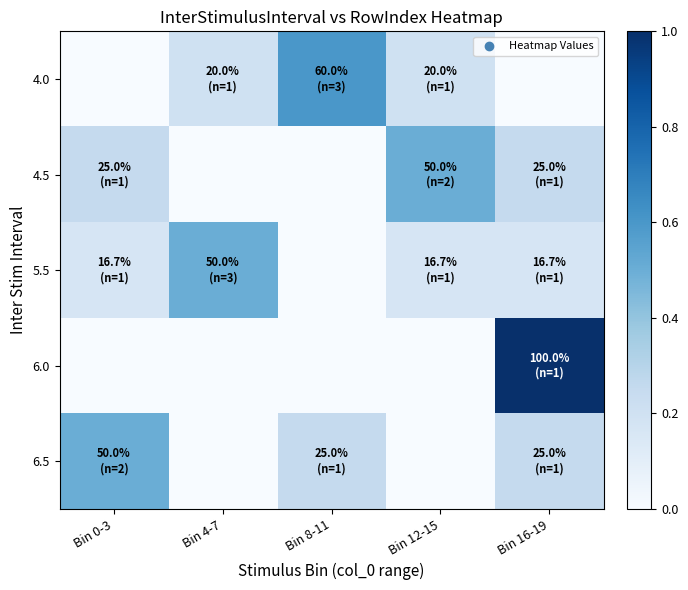

At which category does the chart reach its peak across all series?

Bin 16-19